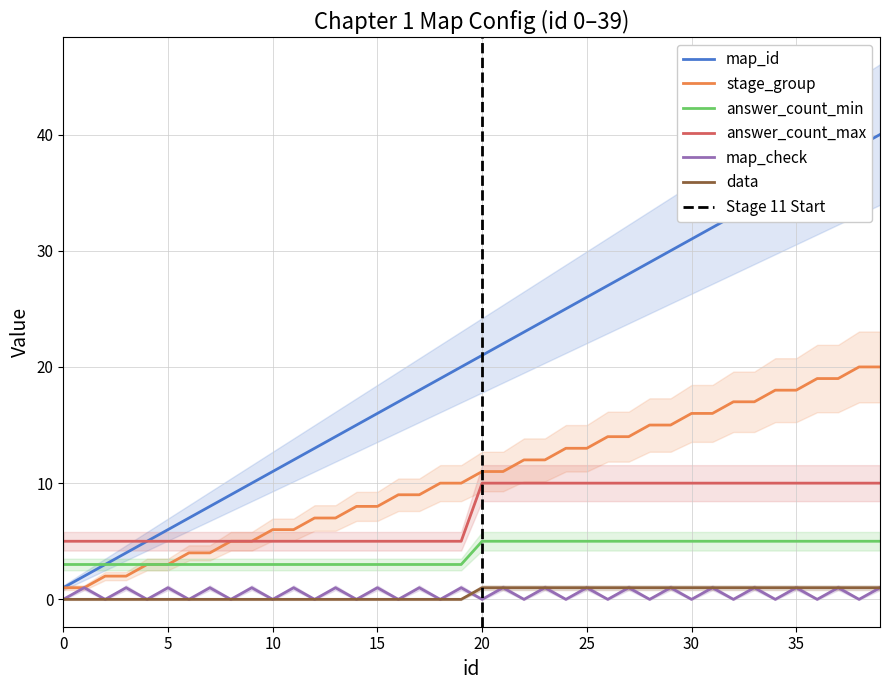

How many positive values does the map_check series have?

20